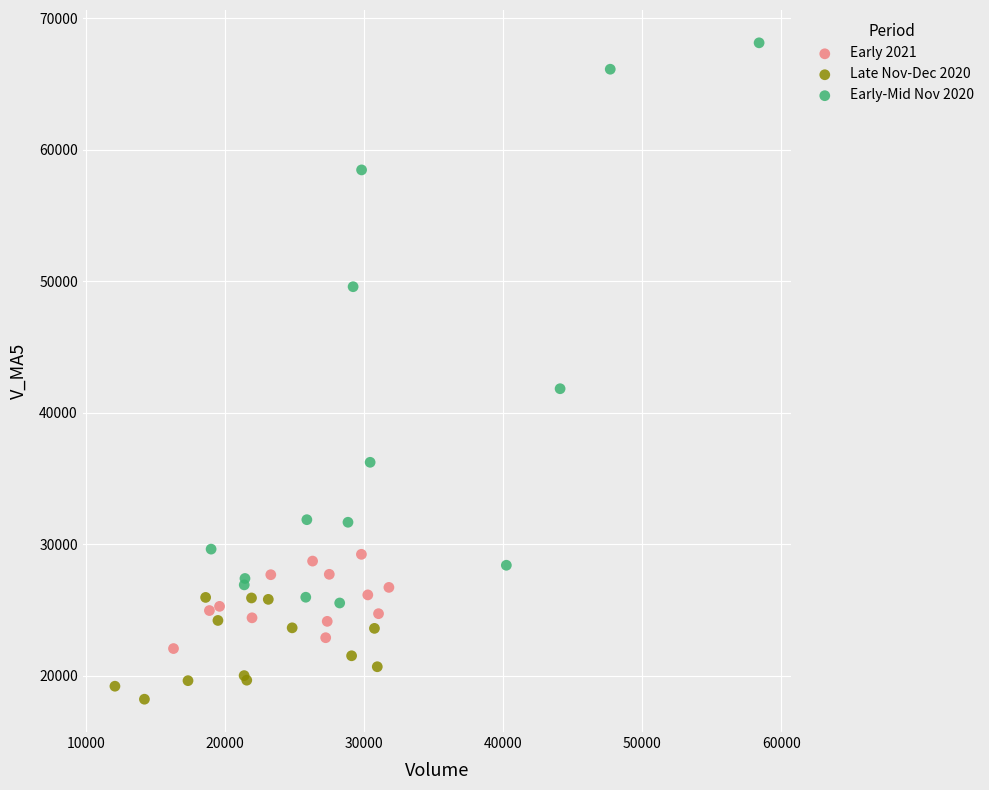

Which series has the largest Y range (max minus min)?

Early-Mid Nov 2020